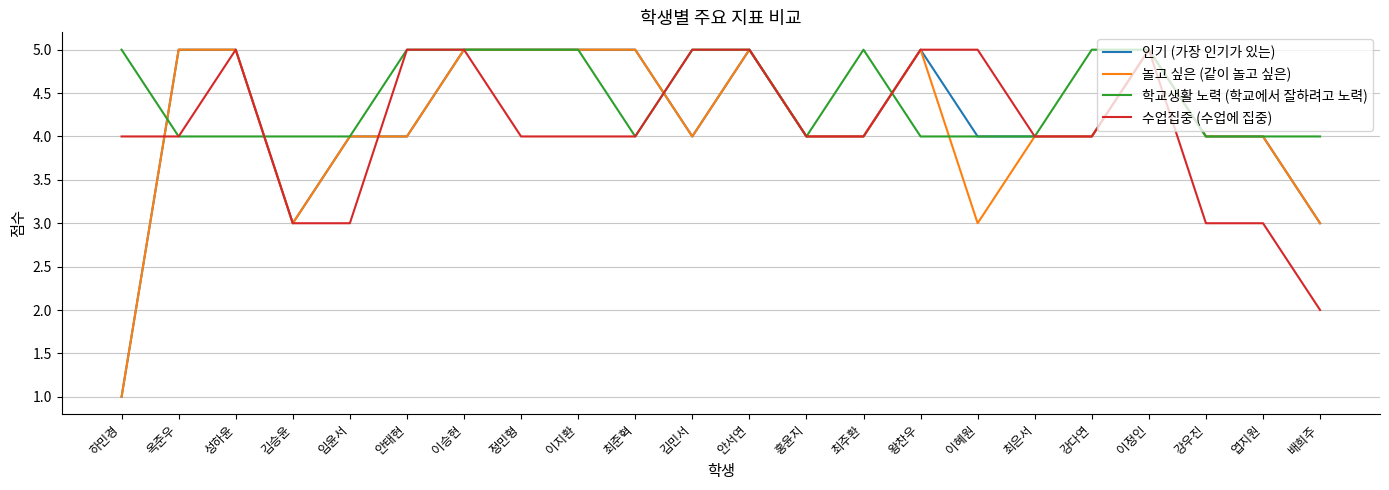

What position from the left is 최은서?

17